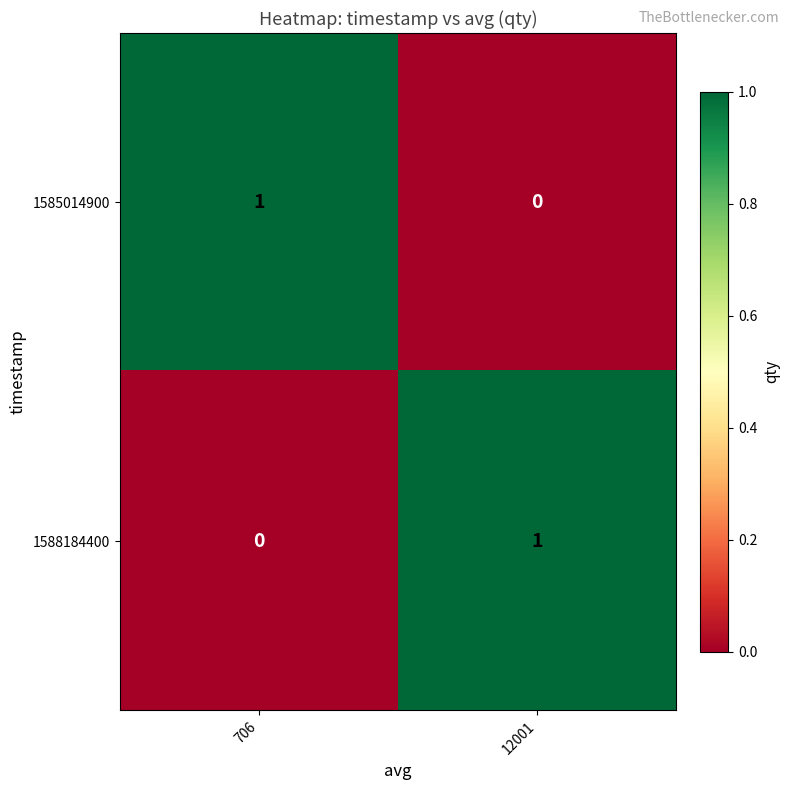

The 1588184400 series shows 0 at 706. True or false?

True